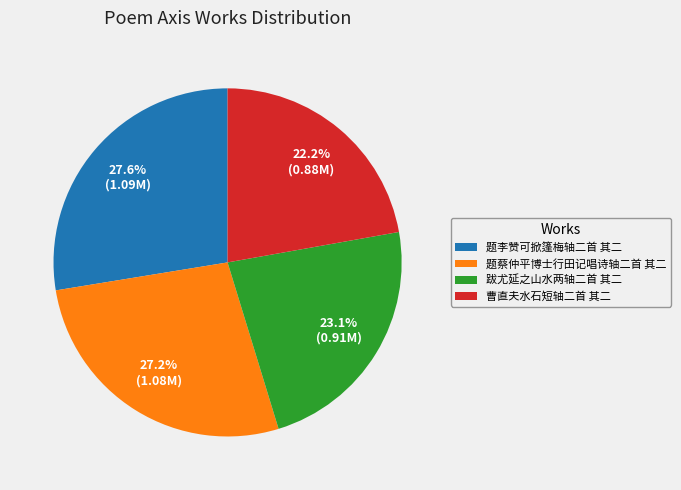

Is the sum of 题李赞可掀篷梅轴二首 其二 and 跋尤延之山水两轴二首 其二 greater than half?

Yes